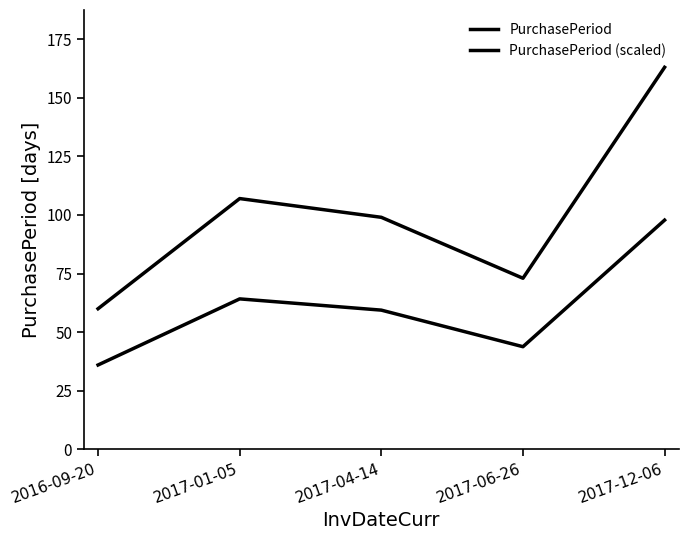

What value does the PurchasePeriod series have at 2017-12-06?

163.0